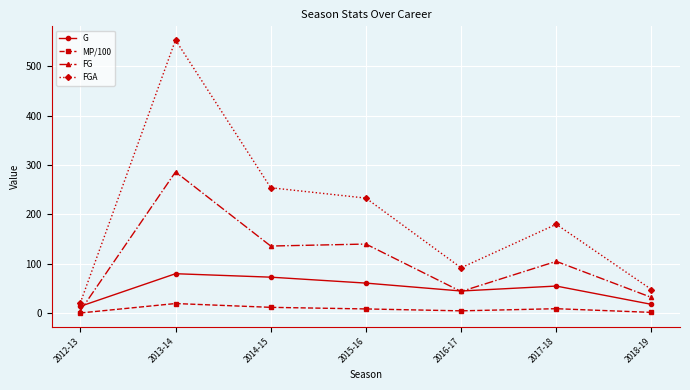

True or false: G and MP/100 cross at least once.

False